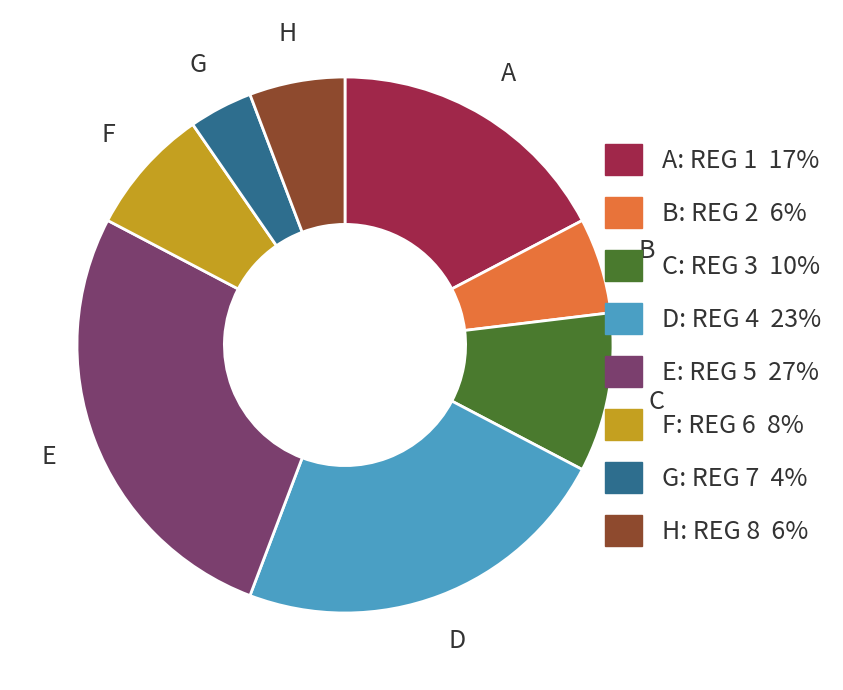

Does any single category account for the majority?

No